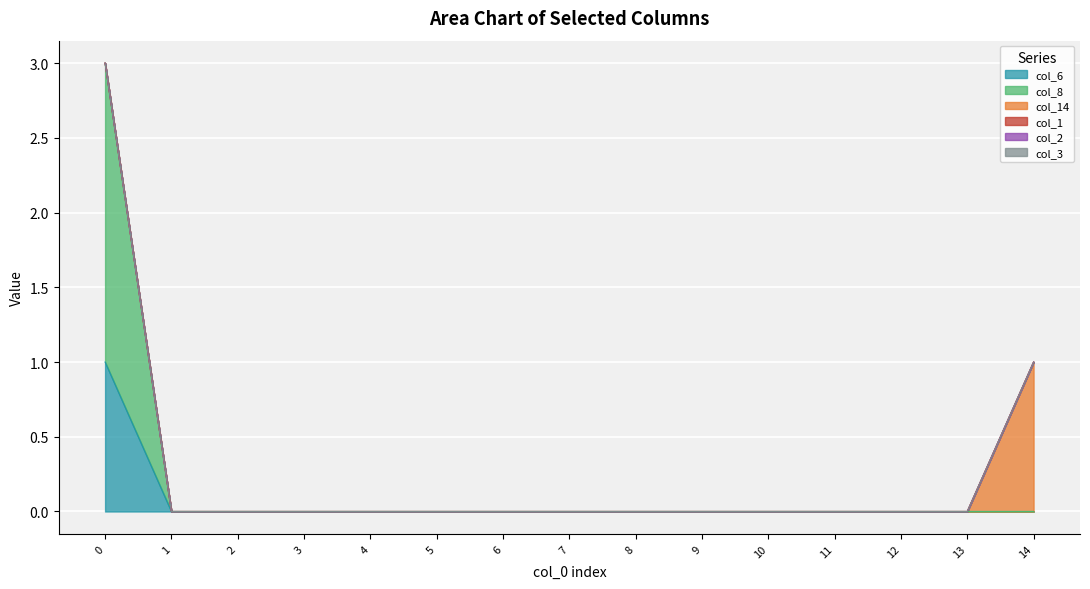

Which series has the largest range (max minus min)?

col_8